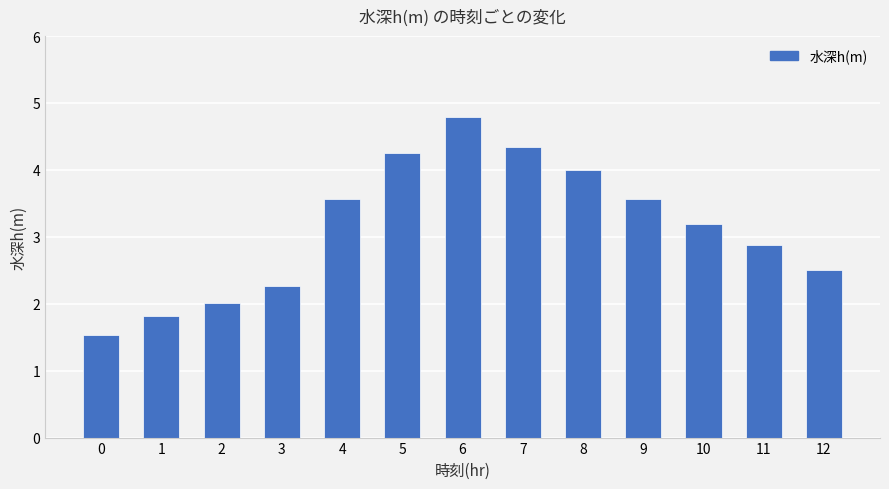

Approximately how many times larger is the value at 0 compared to 12?

0.6